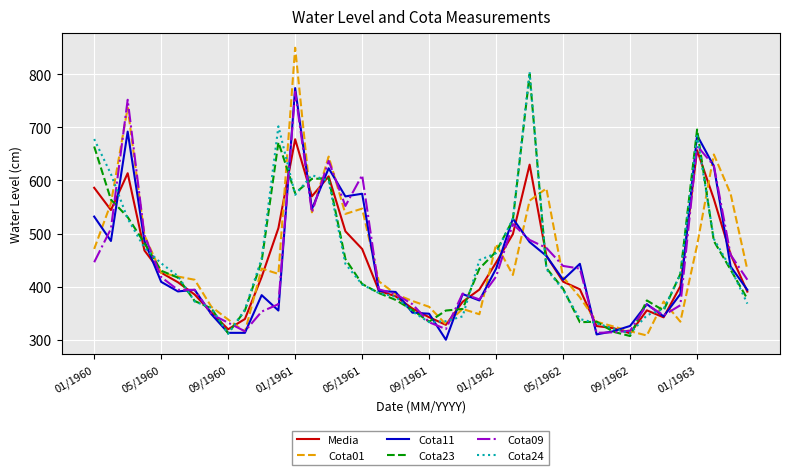

Which category has the highest value across all series?

01/1961